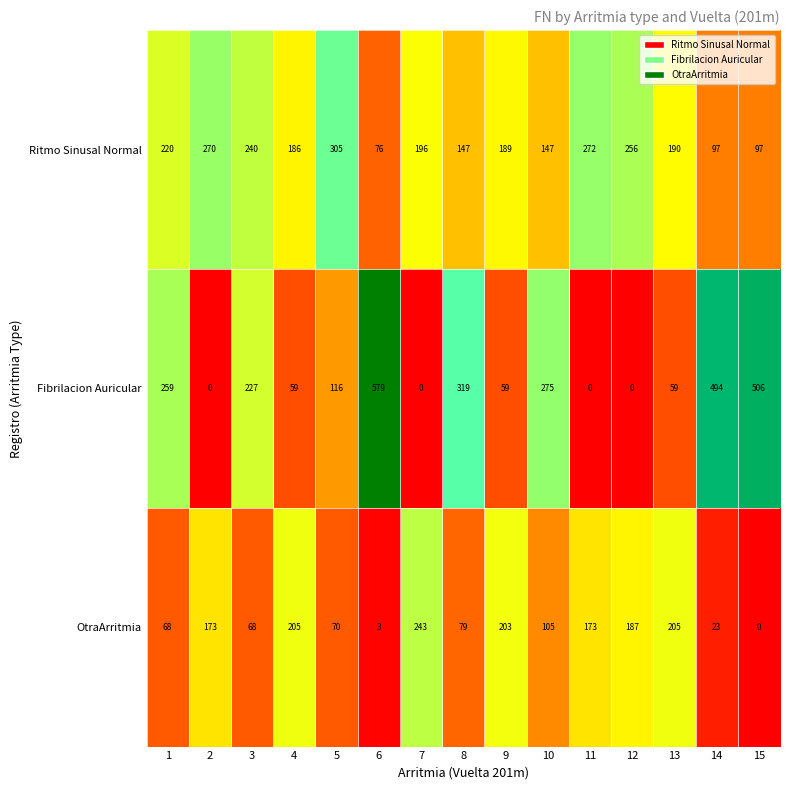

The Ritmo Sinusal Normal series shows 190 at 13. True or false?

True